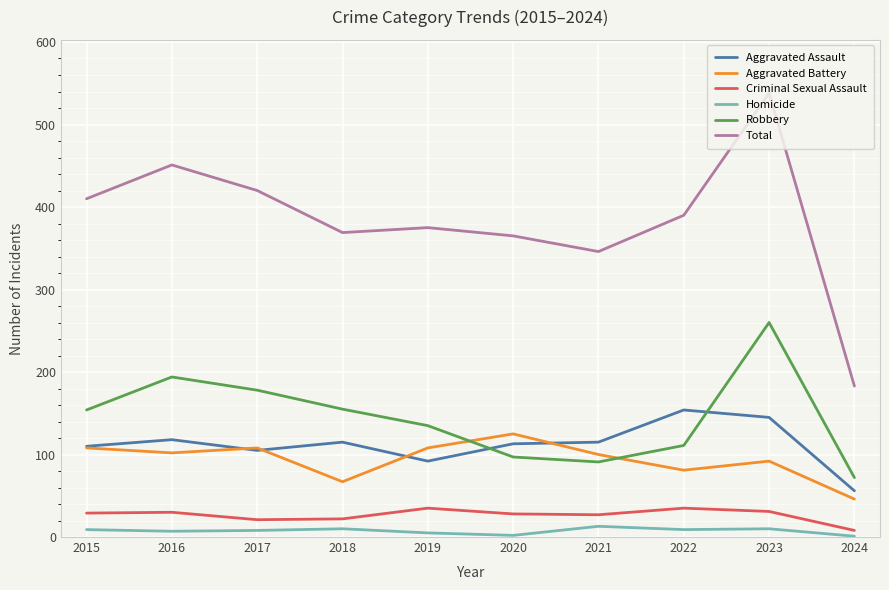

Which series has the largest range (max minus min)?

Total